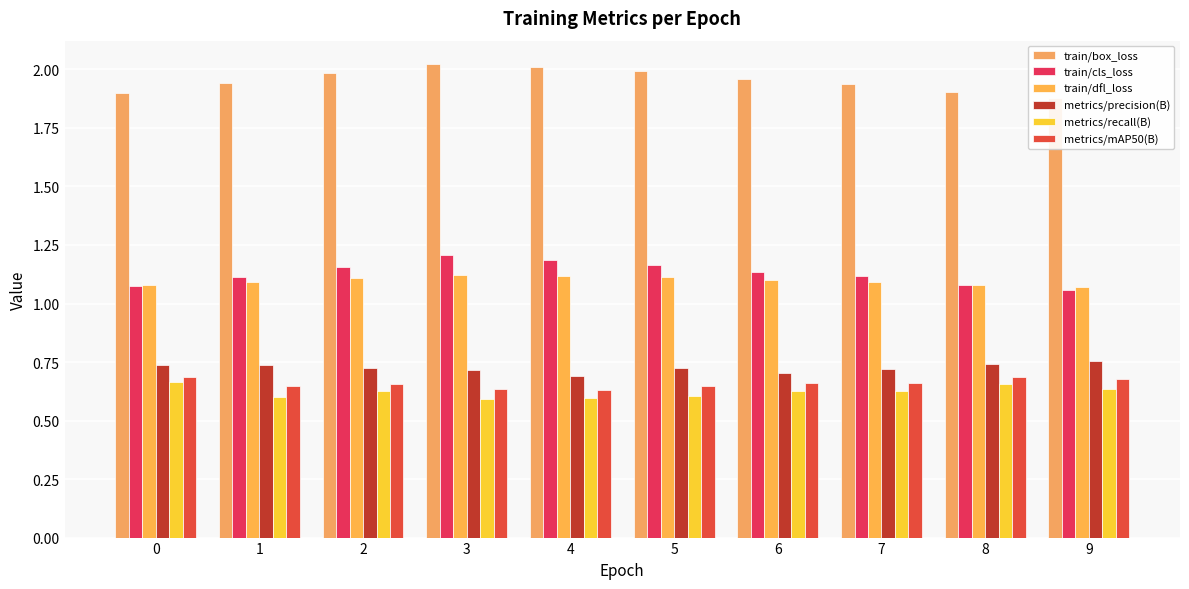

What is the total value across all series at 8?

6.1